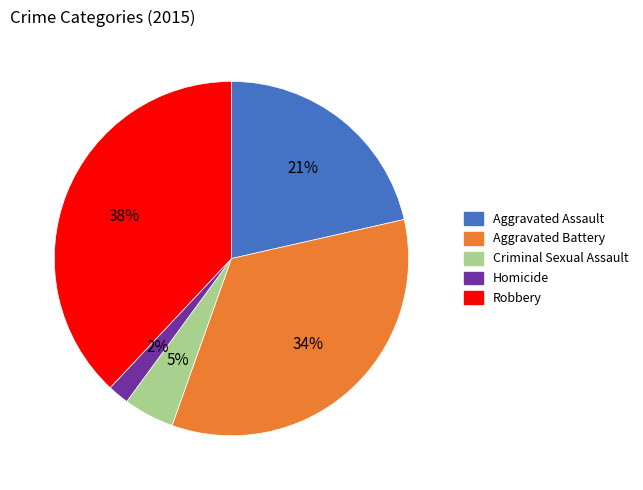

Which has a higher value, Robbery or Aggravated Battery?

Robbery